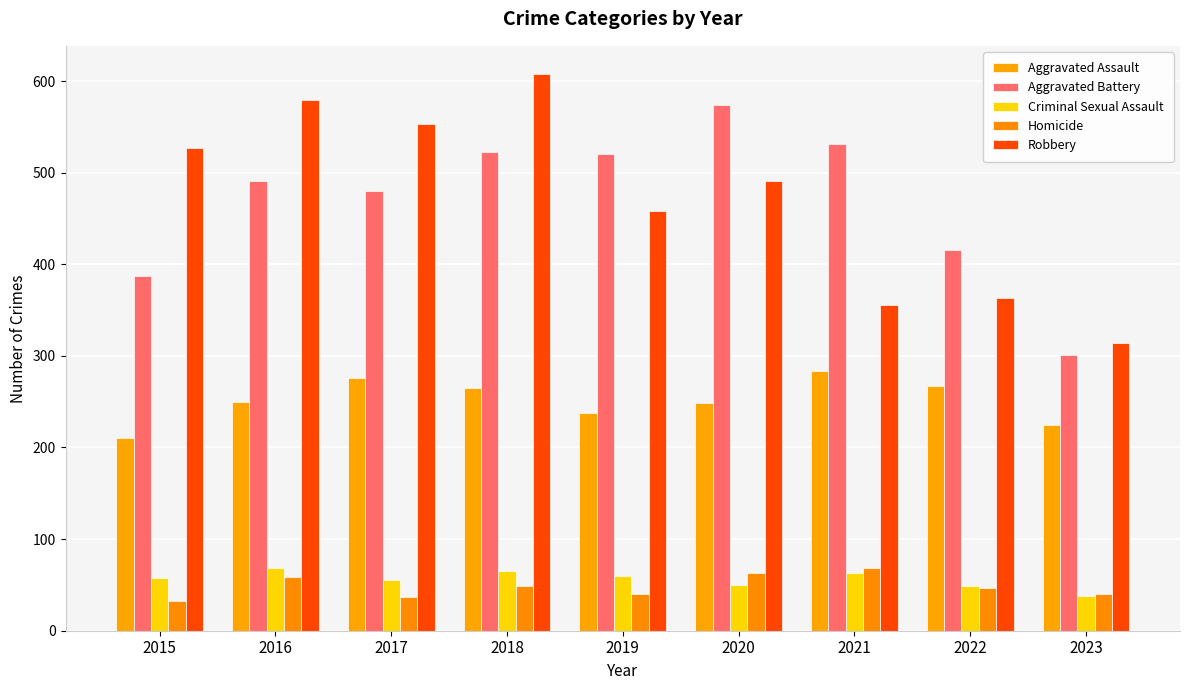

Read the Aggravated Assault value at 2020.

249